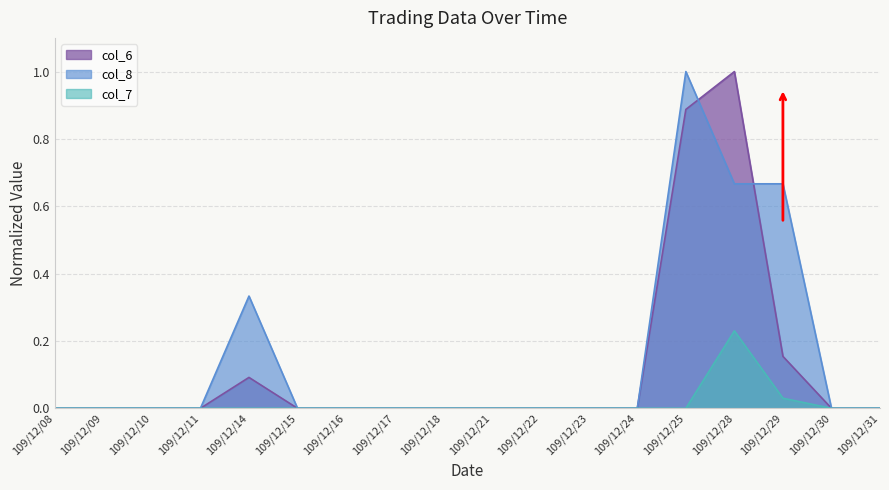

Where is col_8 nearest to the value 0?

109/12/08